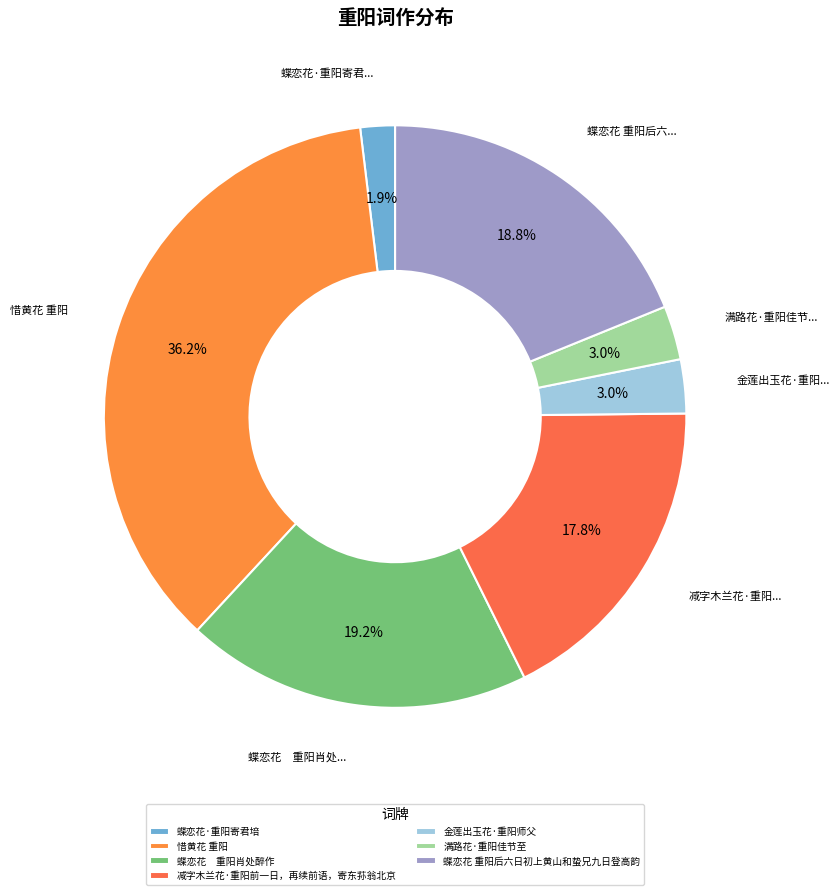

Is it true that 蝶恋花·重阳寄君培 is 11% of the pie?

False